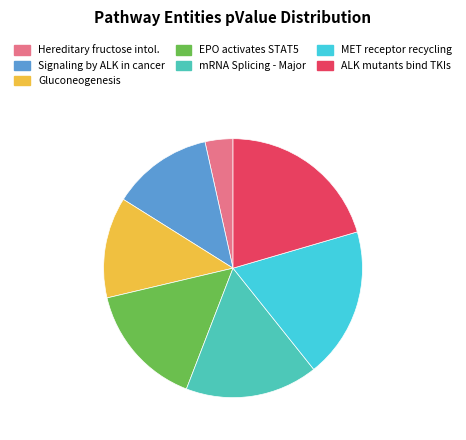

Does any single category account for the majority?

No